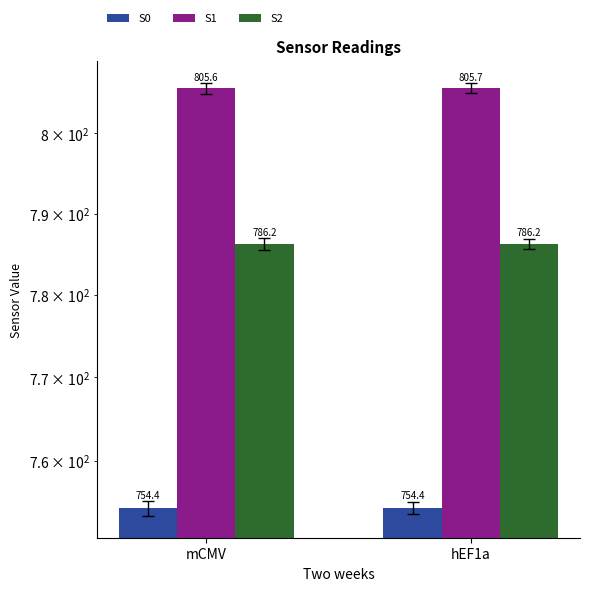

Does the chart contain stacked bars?

No